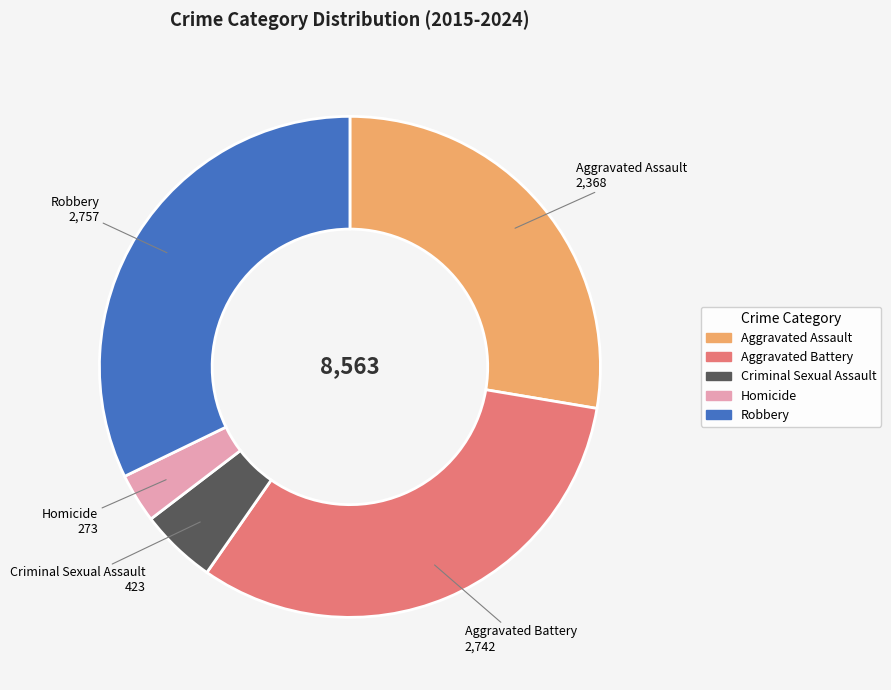

Count the number of slices in the pie.

5